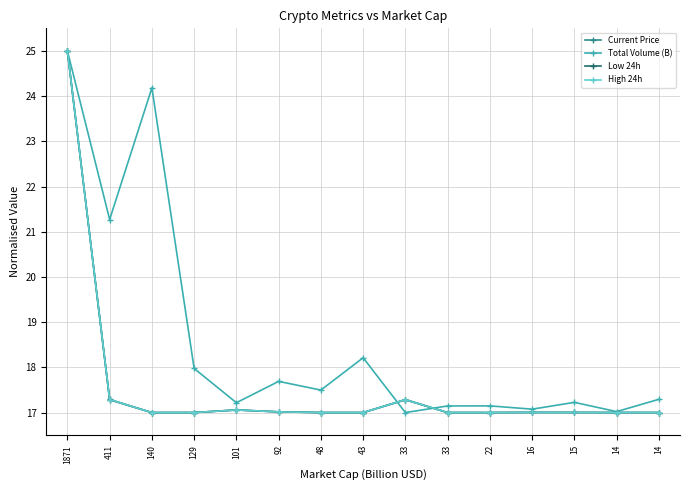

True or false: Low 24h and Total Volume (B) cross at least once.

True